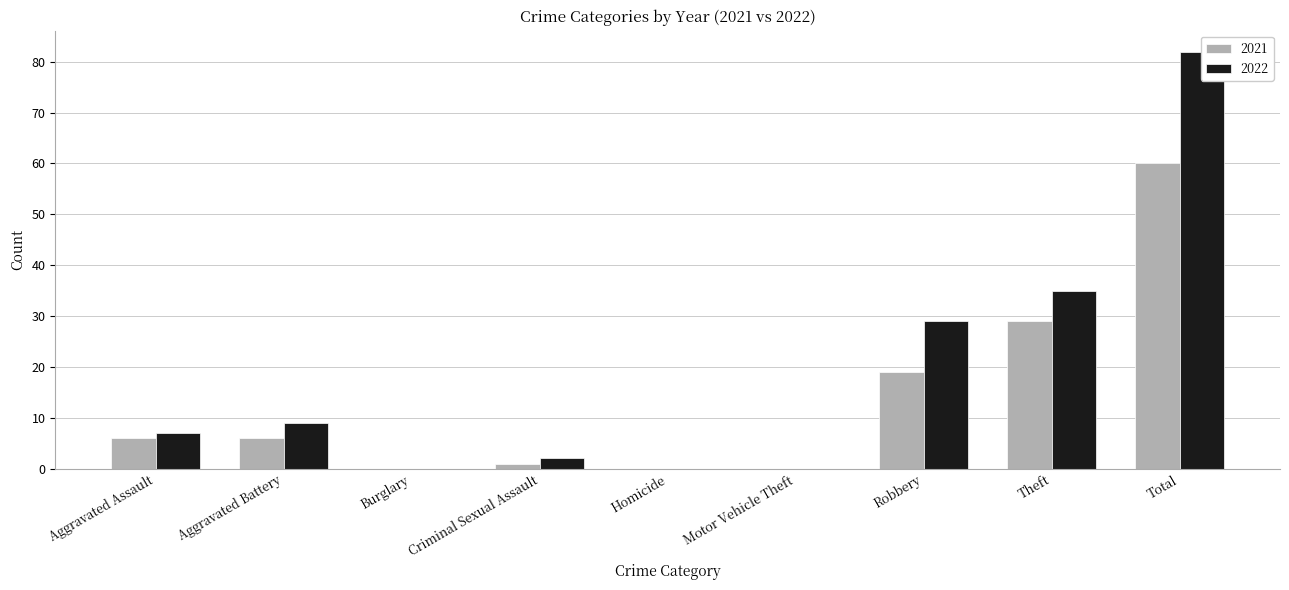

What position from the right is Aggravated Assault?

9